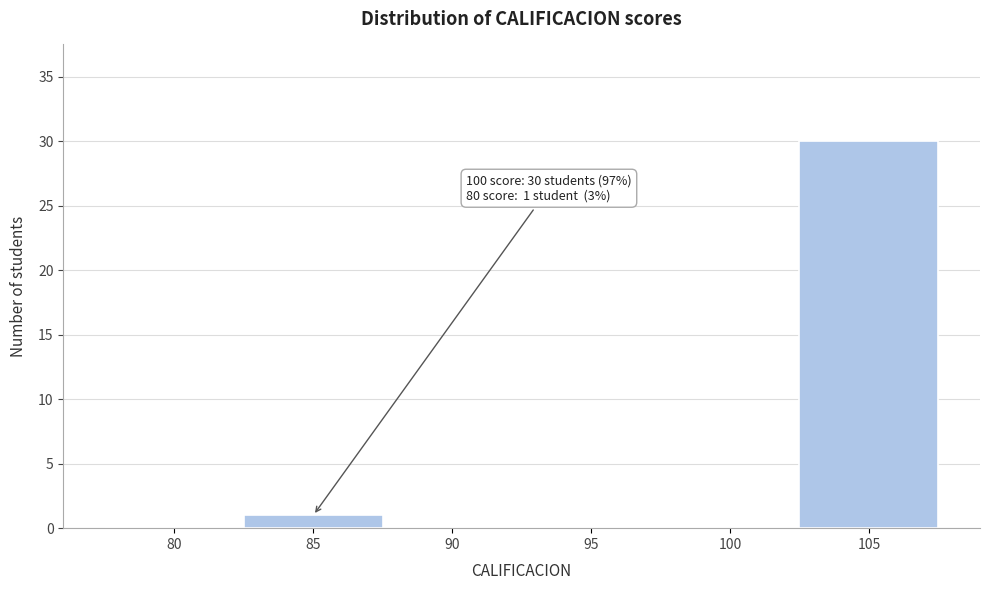

Reading right to left, list all the values displayed in this chart.

105=30	100=0	95=0	90=0	85=1	80=0